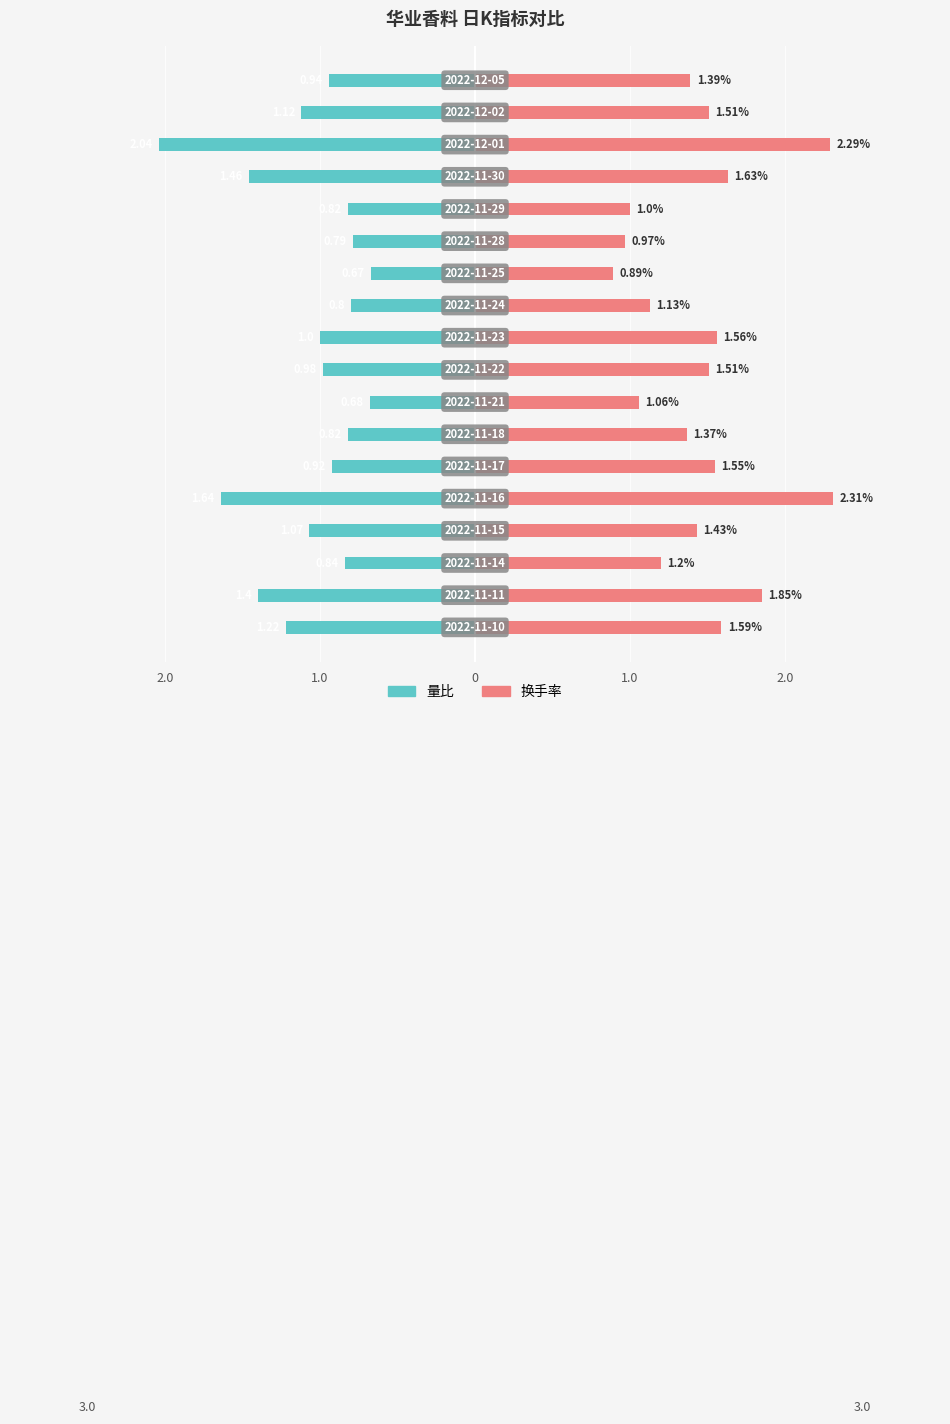

Is the value of 换手率 at 13 greater than the value of 量比 at 10?

Yes